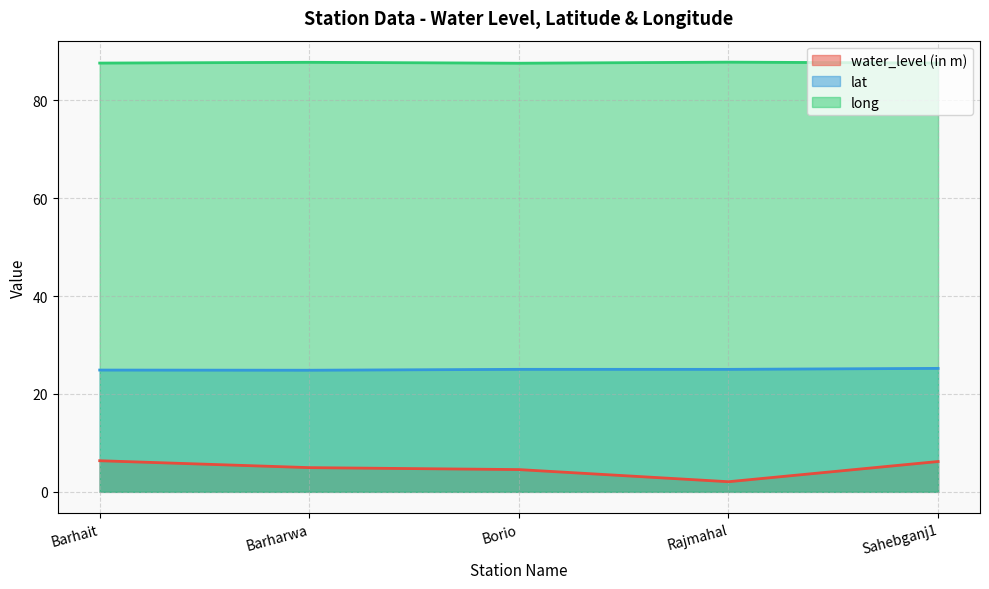

How many values in the water_level (in m) series exceed 4?

4